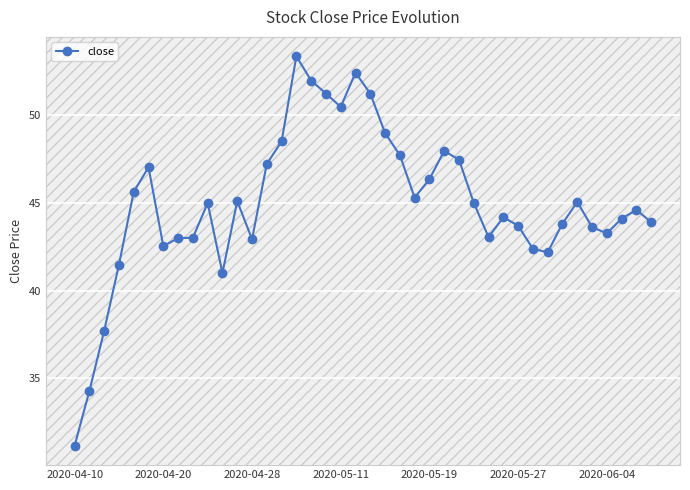

What is the greatest value displayed?

53.4